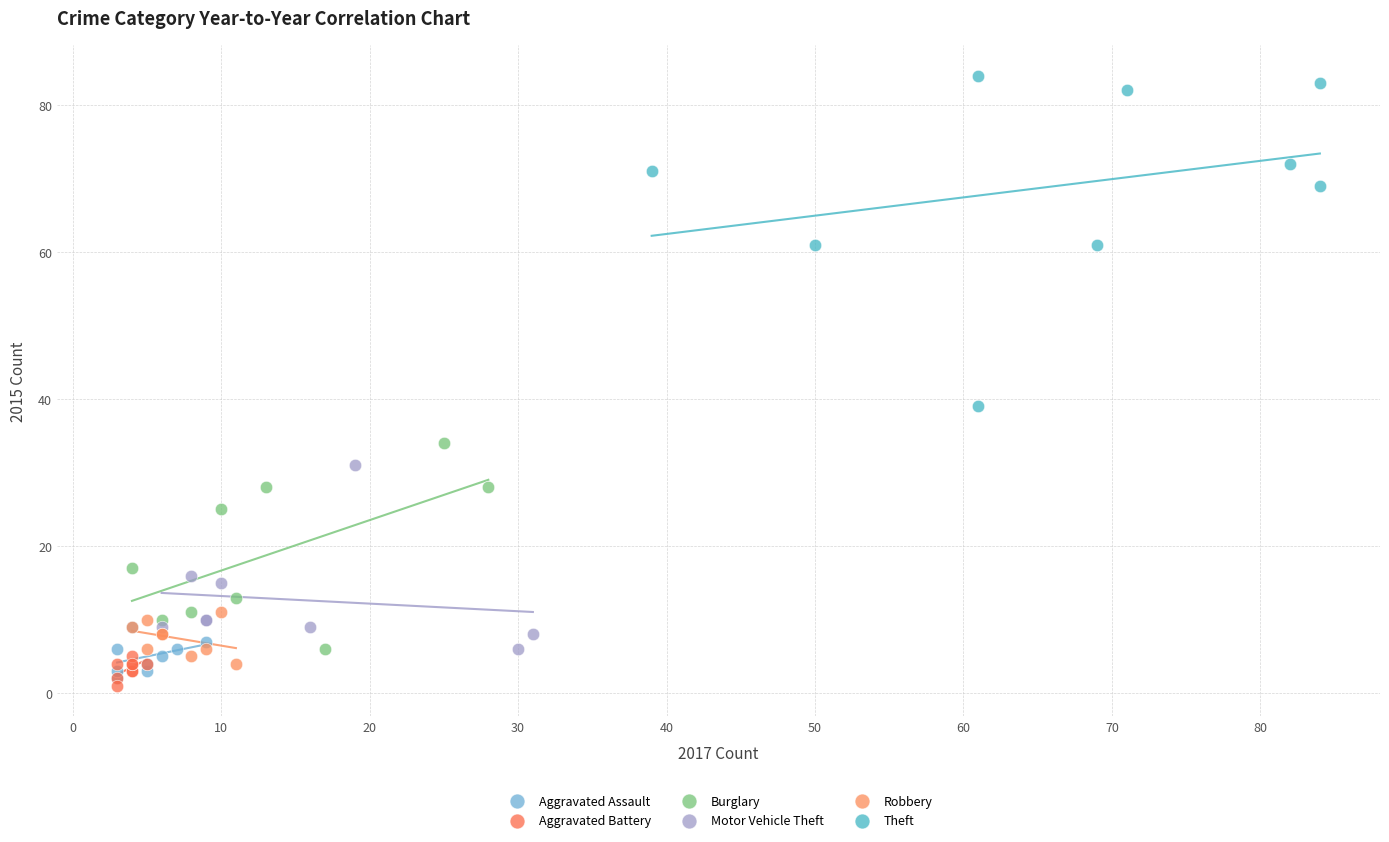

Which series reaches the maximum Y coordinate?

Theft